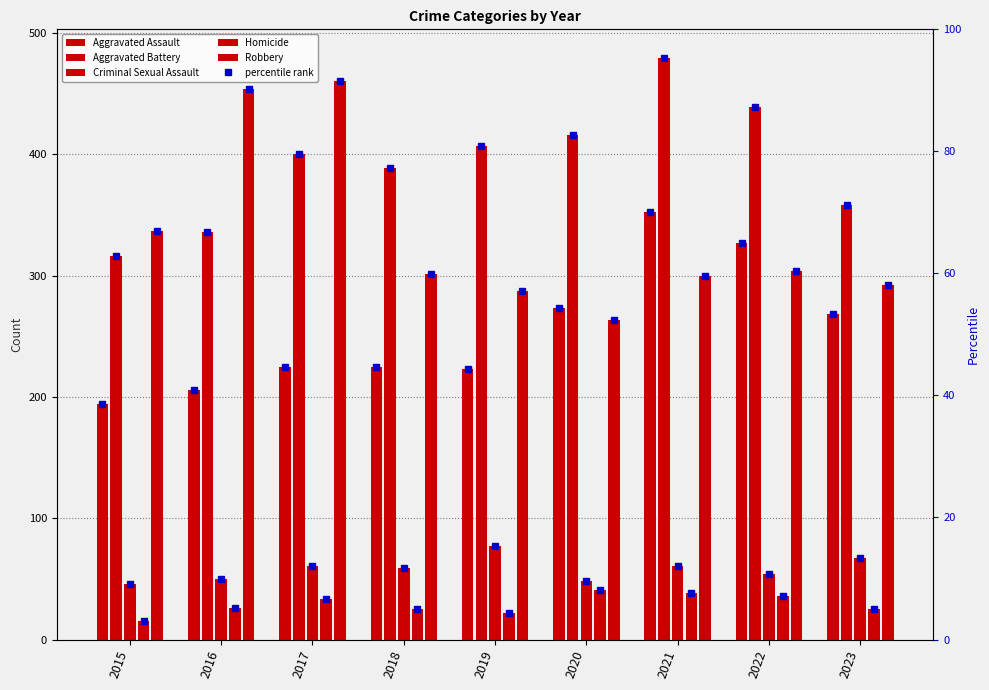

What is the value of the Aggravated Assault bar at the 4th from the left?

225